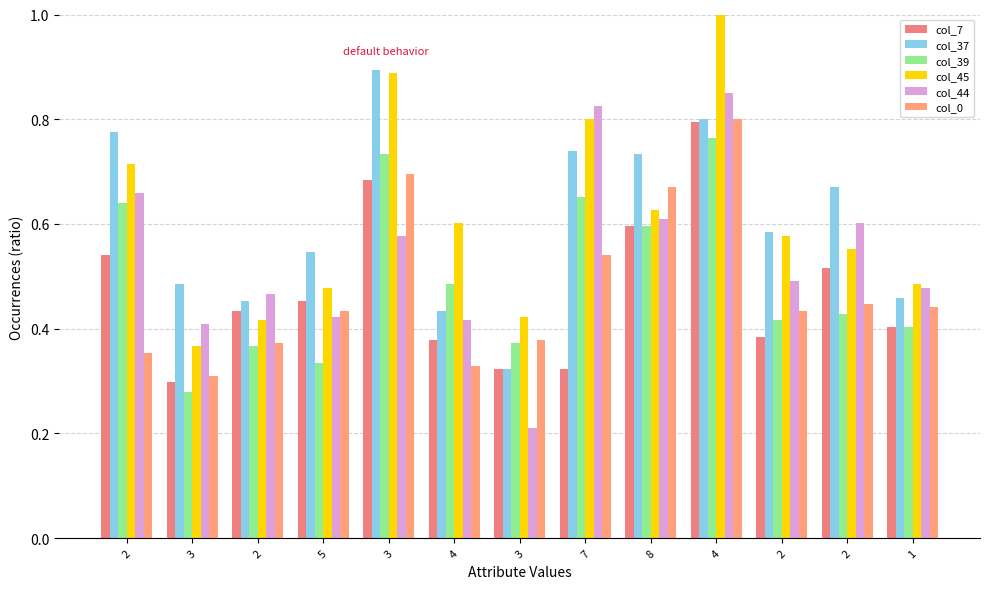

How many categories are shown in the chart?

13